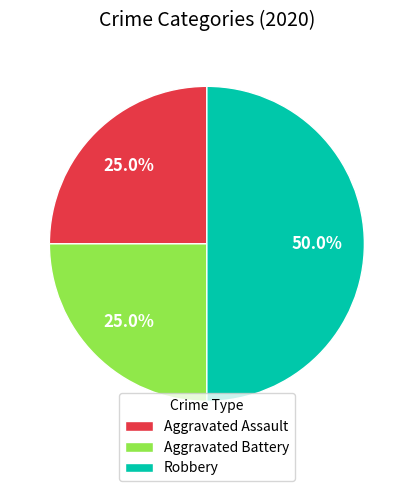

What is the total percentage of Aggravated Assault and Robbery?

75.0%